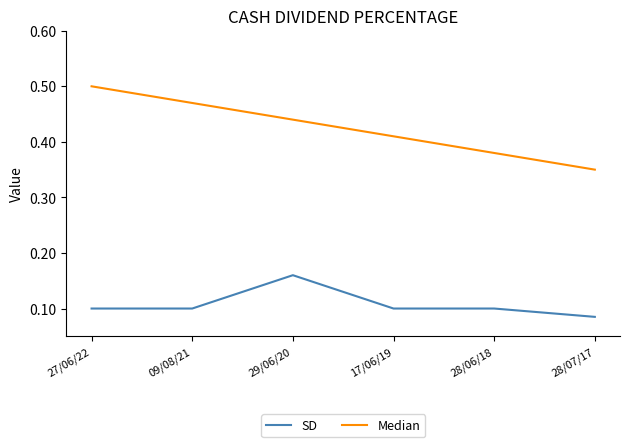

Count the SD values in the range 0 to 1.

6